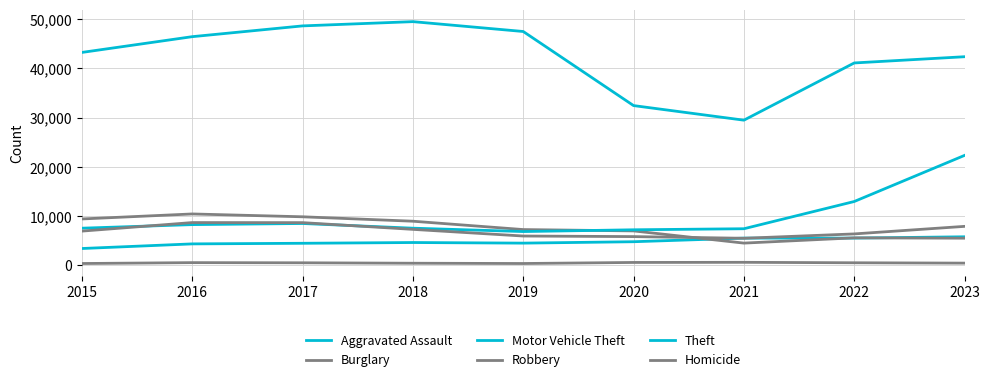

Does the chart have visible grid lines?

Yes